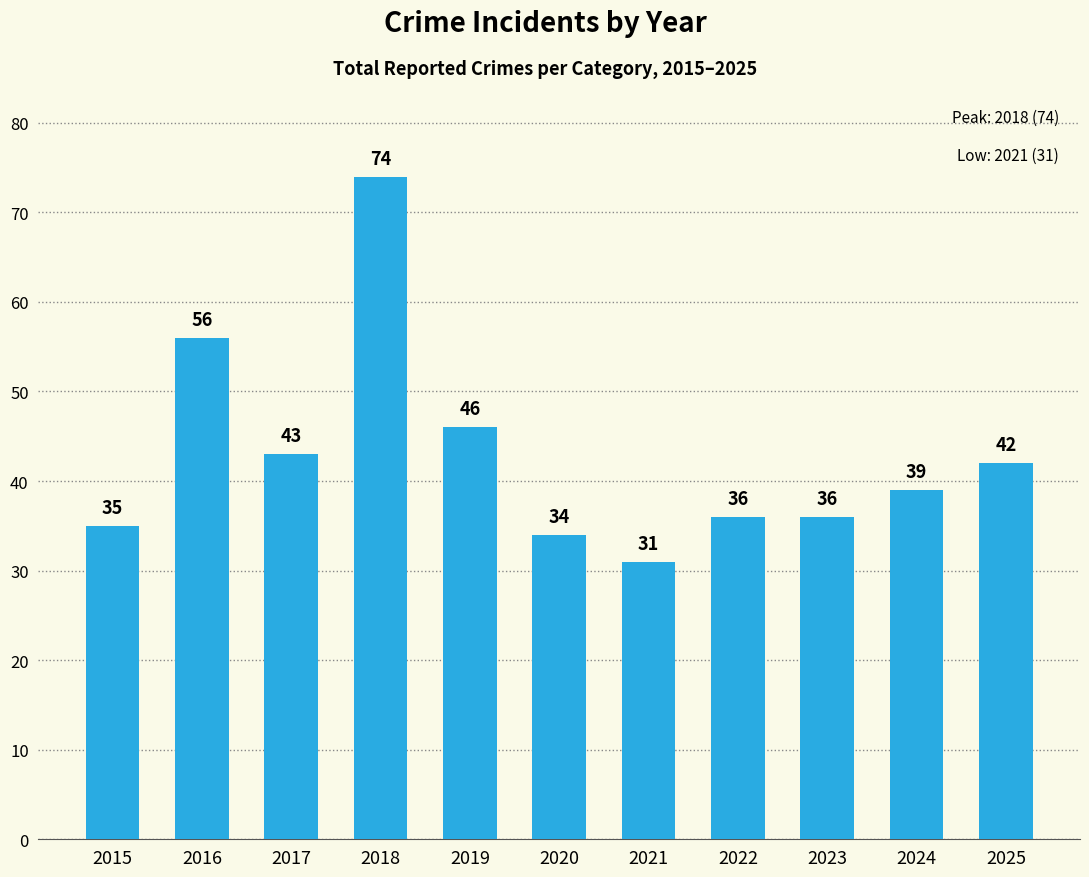

The chart shows a value of 55 at 2015. True or false?

False